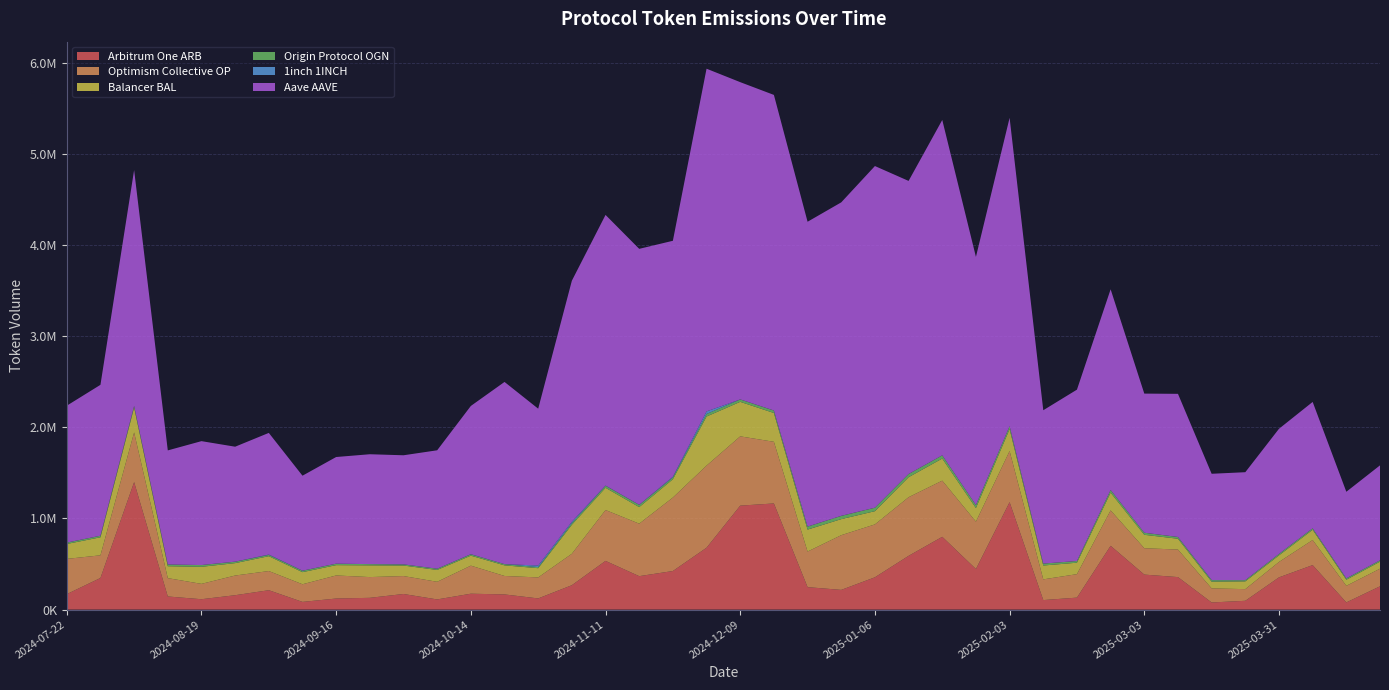

Reading left to right, list all the values displayed in this chart.

Arbitrum One ARB: 2024-07-22=169892.1	2024-07-29=346980.0	2024-08-05=1398343.9	2024-08-12=144186.9	2024-08-19=114065.9	2024-08-26=158098.8	2024-09-02=212861.5	2024-09-09=84724.0	2024-09-16=121718.3	2024-09-23=129332.3	2024-09-30=171410.4	2024-10-07=111871.6	2024-10-14=174521.2	2024-10-21=166634.3	2024-10-28=122835.7	2024-11-04=267826.3	2024-11-11=534486.6	2024-11-18=367016.6	2024-11-25=423370.9	2024-12-02=678887.2	2024-12-09=1140322.5	2024-12-16=1164357.9	2024-12-23=246566.2	2024-12-30=216426.8	2025-01-06=354547.3	2025-01-13=589752.8	2025-01-20=798491.8	2025-01-27=445261.5	2025-02-03=1178716.5	2025-02-10=104676.7	2025-02-17=131603.7	2025-02-24=700065.6	2025-03-03=384084.4	2025-03-10=356697.4	2025-03-17=78419.9	2025-03-24=96769.6	2025-03-31=353822.4	2025-04-07=488397.8	2025-04-14=79140.6	2025-04-21=255721.0
Optimism Collective OP: 2024-07-22=386494.8	2024-07-29=248572.8	2024-08-05=544767.2	2024-08-12=201171.7	2024-08-19=168327.4	2024-08-26=215840.2	2024-09-02=210123.9	2024-09-09=193494.4	2024-09-16=252853.3	2024-09-23=227556.9	2024-09-30=196623.6	2024-10-07=193430.5	2024-10-14=307712.2	2024-10-21=202408.9	2024-10-28=230362.9	2024-11-04=344917.3	2024-11-11=557774.6	2024-11-18=575554.9	2024-11-25=805732.3	2024-12-02=900429.8	2024-12-09=759886.9	2024-12-16=676128.6	2024-12-23=390250.3	2024-12-30=599911.5	2025-01-06=580061.2	2025-01-13=643018.8	2025-01-20=615952.3	2025-01-27=519462.8	2025-02-03=560609.3	2025-02-10=227135.0	2025-02-17=257396.6	2025-02-24=388235.2	2025-03-03=289166.6	2025-03-10=302132.5	2025-03-17=154598.2	2025-03-24=127869.7	2025-03-31=168959.5	2025-04-07=275152.9	2025-04-14=181949.8	2025-04-21=193119.2
Balancer BAL: 2024-07-22=163441.5	2024-07-29=197801.4	2024-08-05=273745.5	2024-08-12=130658.2	2024-08-19=187227.2	2024-08-26=135978.2	2024-09-02=162952.5	2024-09-09=132601.0	2024-09-16=113226.4	2024-09-23=128637.7	2024-09-30=115377.9	2024-10-07=129828.0	2024-10-14=109544.6	2024-10-21=116278.0	2024-10-28=101298.4	2024-11-04=317833.5	2024-11-11=244221.5	2024-11-18=181864.3	2024-11-25=200707.1	2024-12-02=538296.0	2024-12-09=378591.9	2024-12-16=315943.2	2024-12-23=240768.2	2024-12-30=176054.8	2025-01-06=145036.5	2025-01-13=219470.8	2025-01-20=242411.0	2025-01-27=149262.2	2025-02-03=240322.0	2025-02-10=151879.8	2025-02-17=125643.4	2025-02-24=194664.9	2025-03-03=147383.0	2025-03-10=118418.7	2025-03-17=73509.8	2025-03-24=85197.7	2025-03-31=72099.8	2025-04-07=112255.8	2025-04-14=66446.7	2025-04-21=77018.3
Origin Protocol OGN: 2024-07-22=14903.1	2024-07-29=16810.1	2024-08-05=16672.3	2024-08-12=18968.8	2024-08-19=19050.6	2024-08-26=15651.2	2024-09-02=13827.9	2024-09-09=15590.3	2024-09-16=16079.5	2024-09-23=13478.2	2024-09-30=11907.8	2024-10-07=13332.5	2024-10-14=14340.9	2024-10-21=13389.1	2024-10-28=11956.1	2024-11-04=18005.9	2024-11-11=21741.8	2024-11-18=24139.9	2024-11-25=19151.4	2024-12-02=27928.8	2024-12-09=25897.7	2024-12-16=26702.3	2024-12-23=32997.5	2024-12-30=35330.7	2025-01-06=38064.7	2025-01-13=35062.3	2025-01-20=34885.1	2025-01-27=32472.6	2025-02-03=32270.7	2025-02-10=21031.1	2025-02-17=18498.9	2025-02-24=28761.7	2025-03-03=22487.6	2025-03-10=18790.5	2025-03-17=16677.5	2025-03-24=13116.3	2025-03-31=15893.1	2025-04-07=15921.3	2025-04-14=14704.8	2025-04-21=14833.9
1inch 1INCH: 2024-07-22=553.2	2024-07-29=331.0	2024-08-05=342.8	2024-08-12=17.1	2024-08-19=220.0	2024-08-26=621.3	2024-09-02=4164.1	2024-09-09=742.4	2024-09-16=61.6	2024-09-23=0.0	2024-09-30=1277.3	2024-10-07=84.7	2024-10-14=1870.3	2024-10-21=153.7	2024-10-28=17153.2	2024-11-04=14762.8	2024-11-11=2557.4	2024-11-18=889.0	2024-11-25=8356.6	2024-12-02=28144.9	2024-12-09=828.8	2024-12-16=880.1	2024-12-23=267.3	2024-12-30=960.4	2025-01-06=196.1	2025-01-13=83.7	2025-01-20=471.9	2025-01-27=7.7	2025-02-03=42.0	2025-02-10=24.7	2025-02-17=170.7	2025-02-24=111.5	2025-03-03=78.4	2025-03-10=803.4	2025-03-17=1307.0	2025-03-24=15.4	2025-03-31=0.2	2025-04-07=91.2	2025-04-14=304.3	2025-04-21=0.0
Aave AAVE: 2024-07-22=1501063.8	2024-07-29=1654765.3	2024-08-05=2586543.8	2024-08-12=1251078.3	2024-08-19=1358726.0	2024-08-26=1260447.7	2024-09-02=1334097.8	2024-09-09=1041569.9	2024-09-16=1169667.1	2024-09-23=1205008.2	2024-09-30=1196073.2	2024-10-07=1298749.4	2024-10-14=1625586.4	2024-10-21=1998063.6	2024-10-28=1719963.6	2024-11-04=2643635.5	2024-11-11=2967778.7	2024-11-18=2807050.9	2024-11-25=2587540.4	2024-12-02=3758241.4	2024-12-09=3478992.3	2024-12-16=3460563.1	2024-12-23=3342807.7	2024-12-30=3437644.8	2025-01-06=3746618.1	2025-01-13=3214015.8	2025-01-20=3677642.2	2025-01-27=2721729.9	2025-02-03=3381403.7	2025-02-10=1681822.8	2025-02-17=1879103.5	2025-02-24=2200968.6	2025-03-03=1525797.0	2025-03-10=1569587.7	2025-03-17=1165222.7	2025-03-24=1184048.1	2025-03-31=1372389.1	2025-04-07=1385873.6	2025-04-14=949922.7	2025-04-21=1041400.3